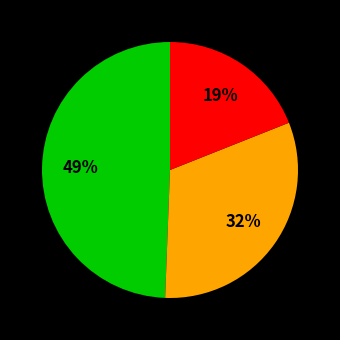

To the nearest percent, what is the difference between the largest and smallest slice percentages?

30%